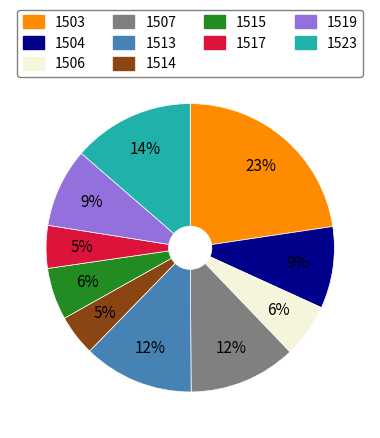

True or false: 1507 accounts for 12% of the total.

True